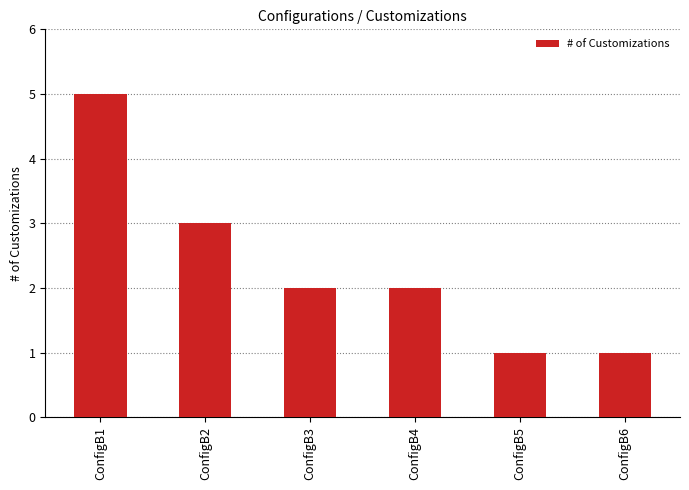

Does the chart contain any negative values?

No